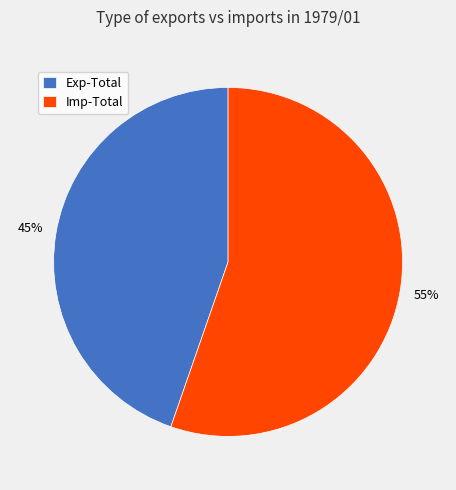

How many slices are in this pie chart?

2